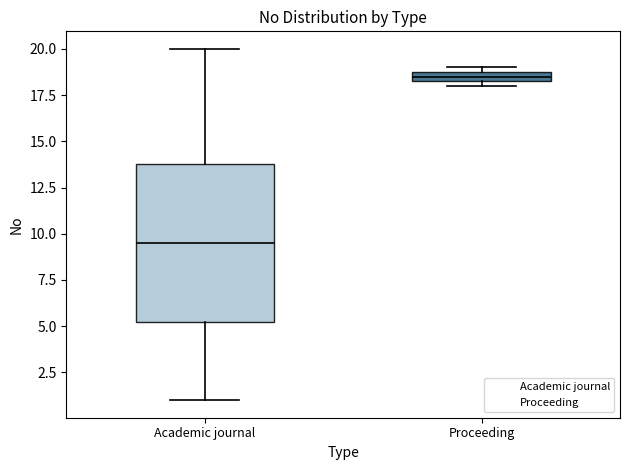

Comparing the boxes themselves (not the whiskers), which one is the tallest?

Academic journal